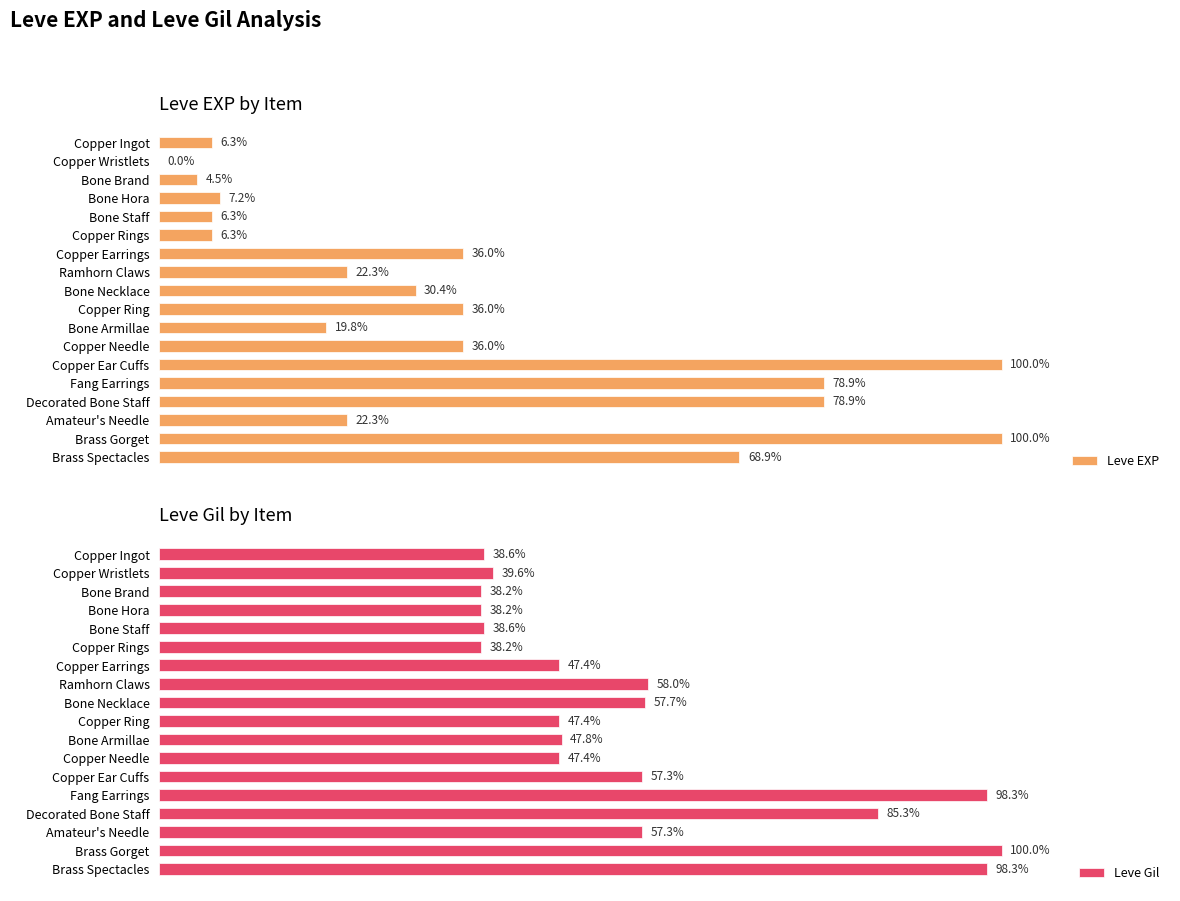

Where is Leve Gil nearest to the value 69?

Ramhorn Claws